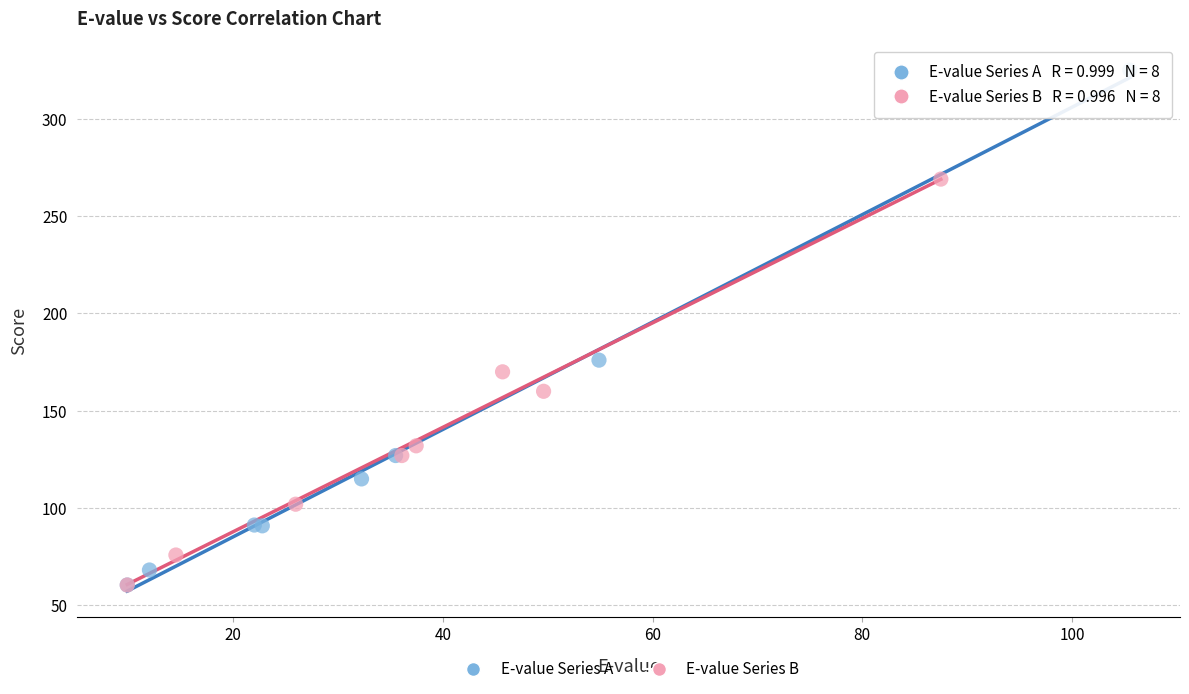

Which series reaches the maximum Y coordinate?

E-value Series A